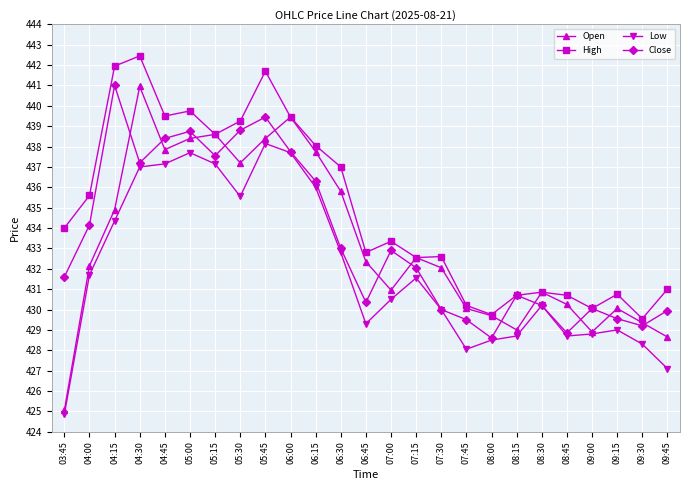

What is the label of the 21st point from the right?

04:45